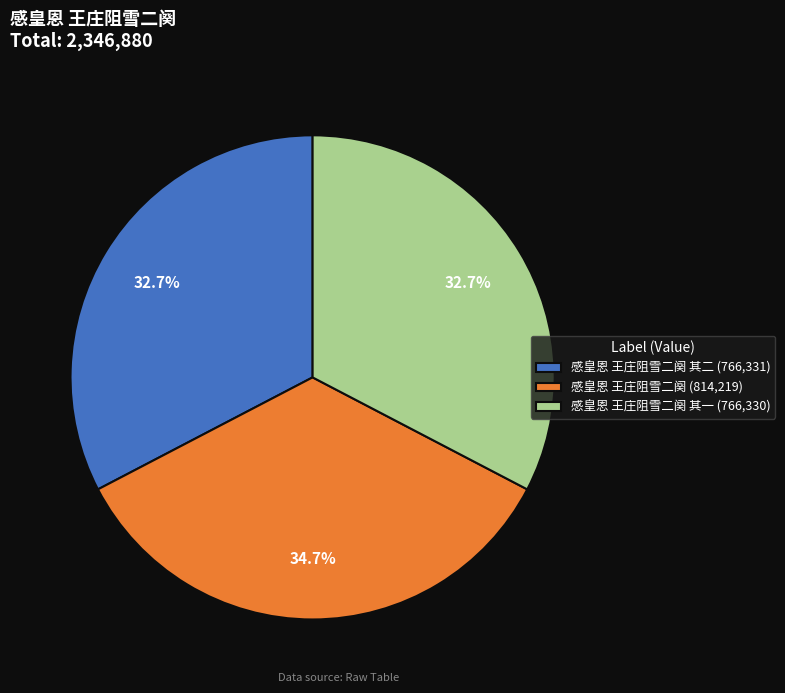

What is the largest slice in the pie chart?

感皇恩 王庄阻雪二阕 (814,219)